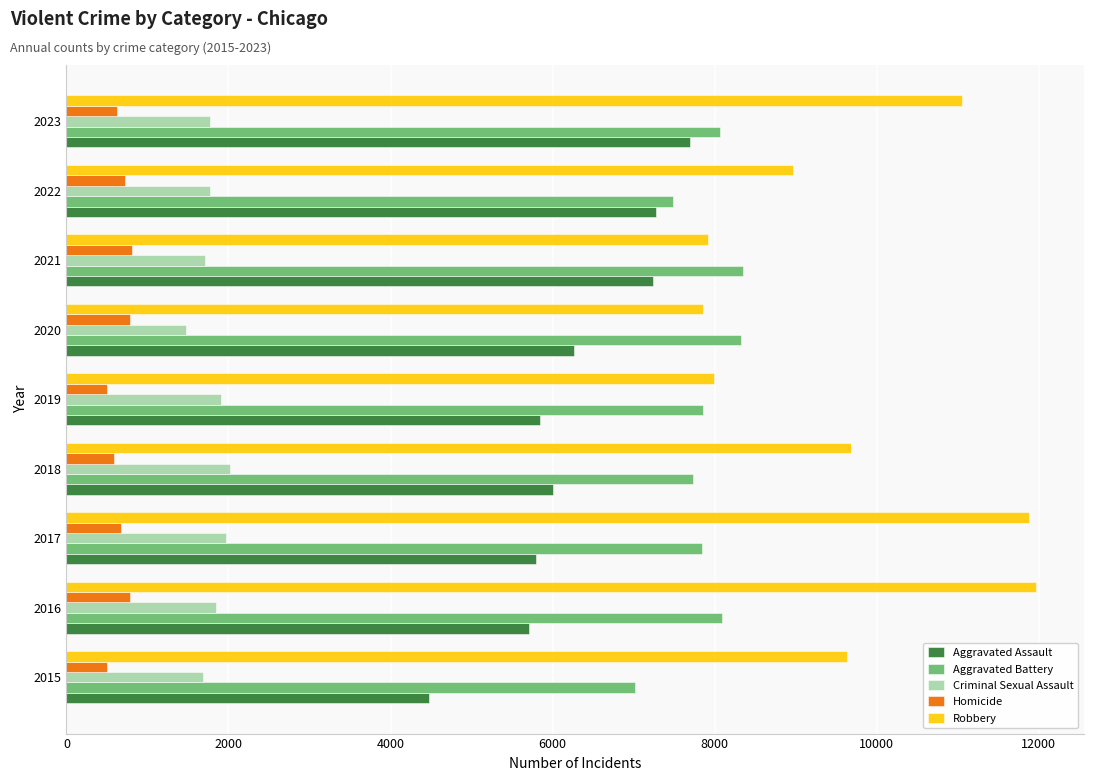

Rank the series at 2018 from lowest to highest value.

Homicide, Criminal Sexual Assault, Aggravated Assault, Aggravated Battery, Robbery